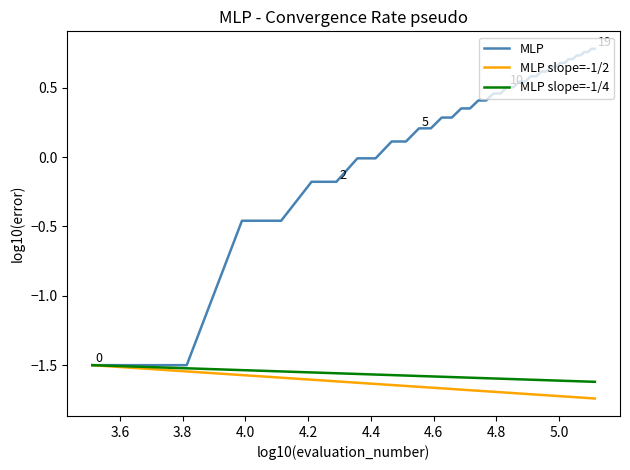

Which series has the largest range (max minus min)?

MLP